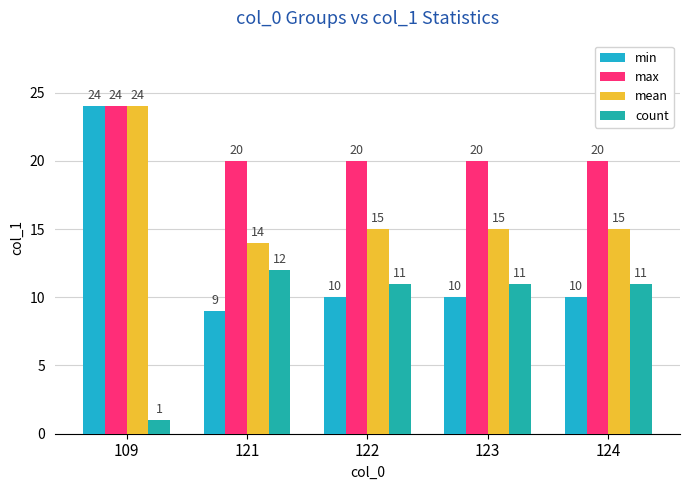

Does the chart contain stacked bars?

No